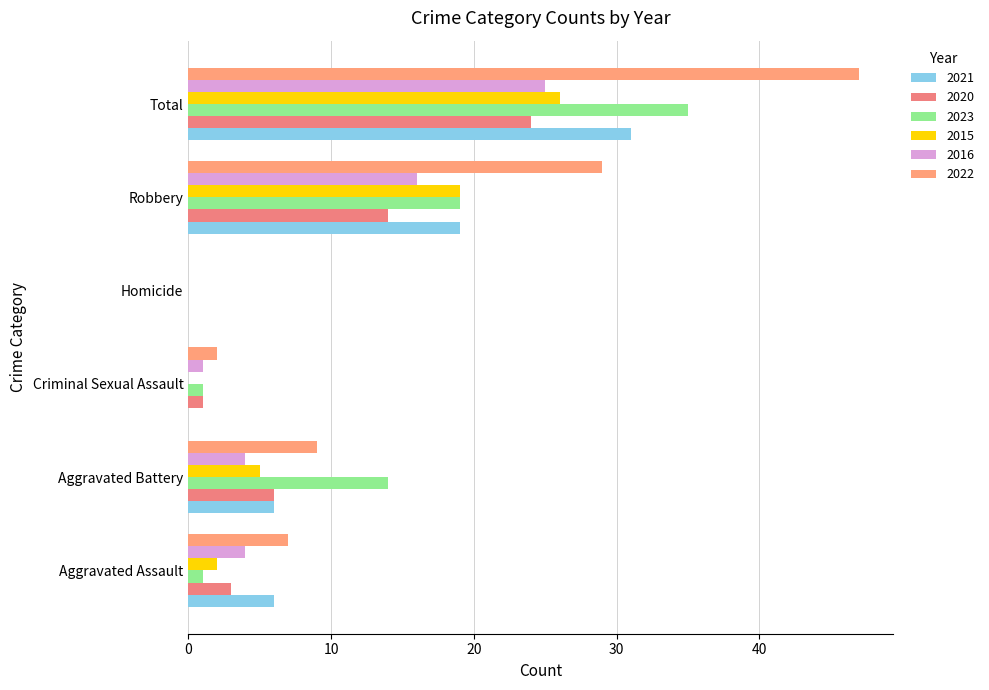

At which label is 2020 closest to 12?

Robbery